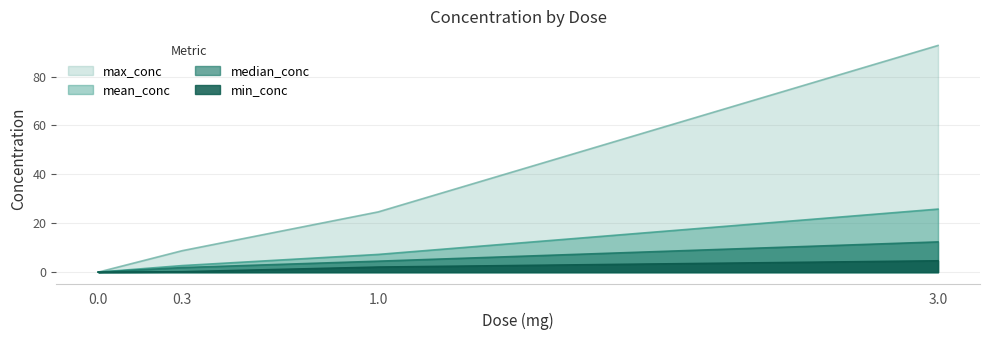

How many distinct data groups are displayed?

4